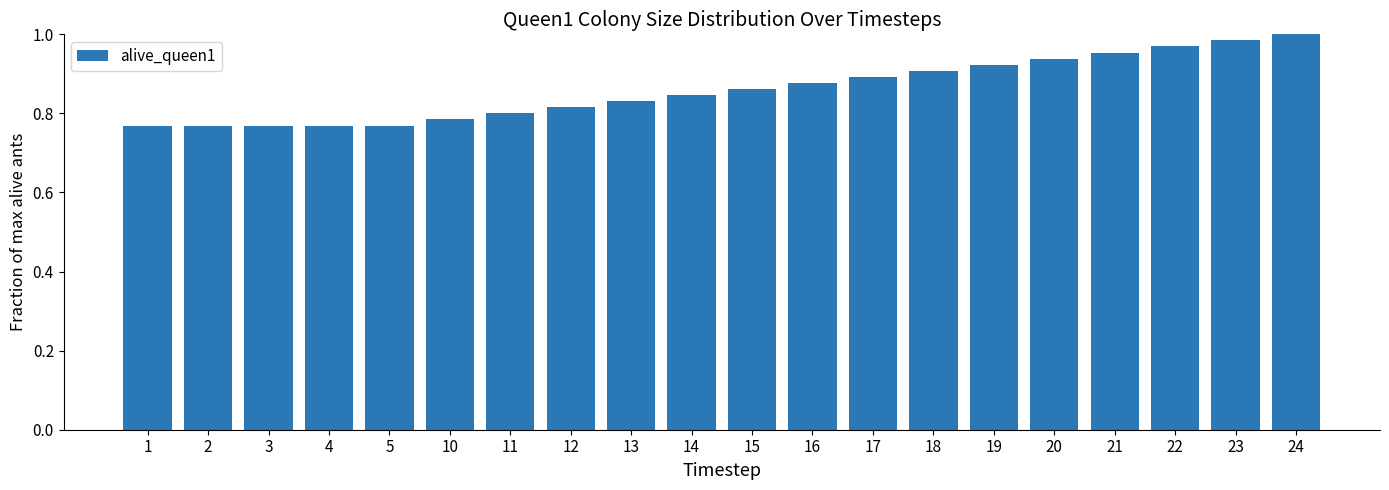

Is it true that the value at 12 is 0.3?

False